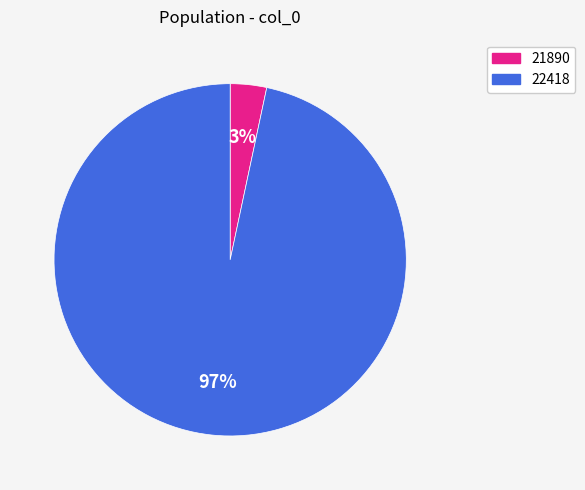

To the nearest percent, what portion does 22418 represent?

97%